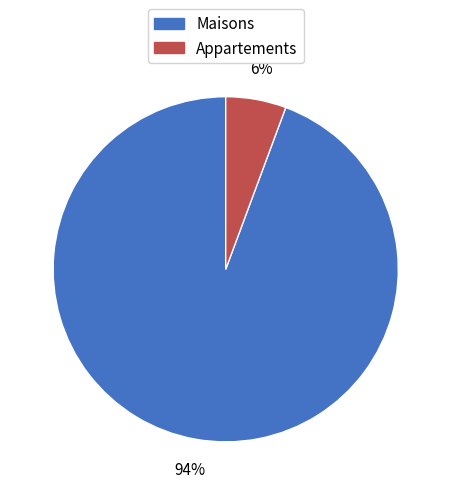

Does any single category account for the majority?

Yes